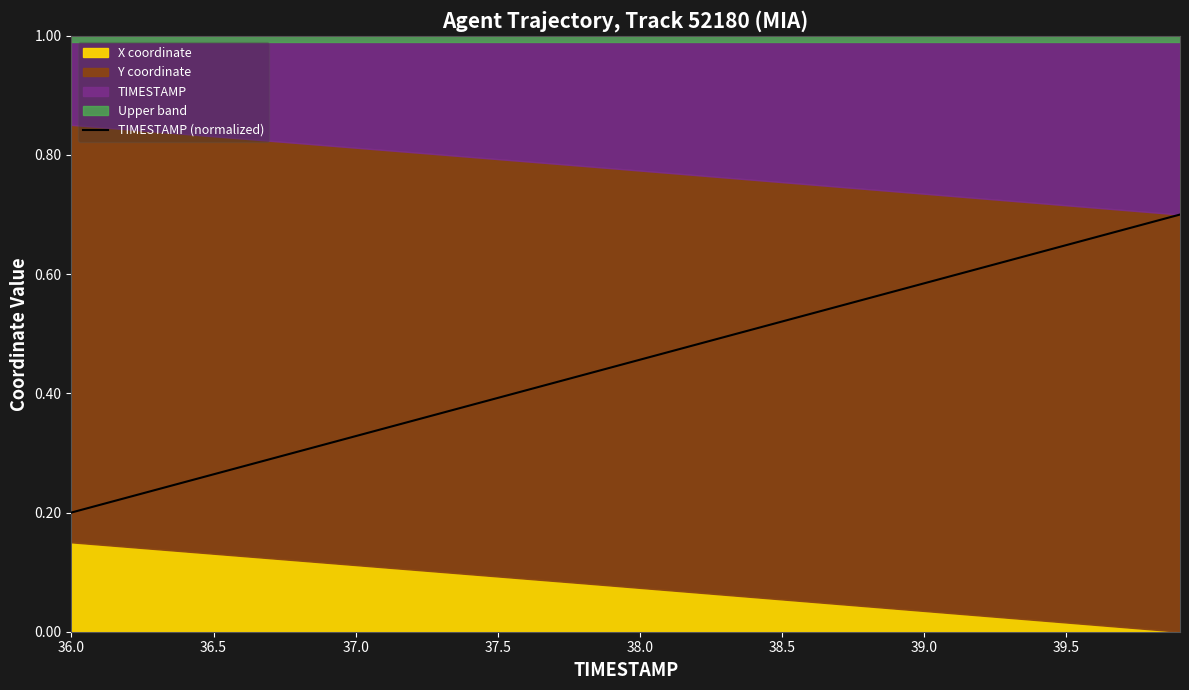

Reading left to right, extract all data points from this chart.

0.2	0.2	0.2	0.2	0.3	0.3	0.3	0.3	0.3	0.3	0.3	0.3	0.4	0.4	0.4	0.4	0.4	0.4	0.4	0.4	0.5	0.5	0.5	0.5	0.5	0.5	0.5	0.5	0.6	0.6	0.6	0.6	0.6	0.6	0.6	0.6	0.7	0.7	0.7	0.7